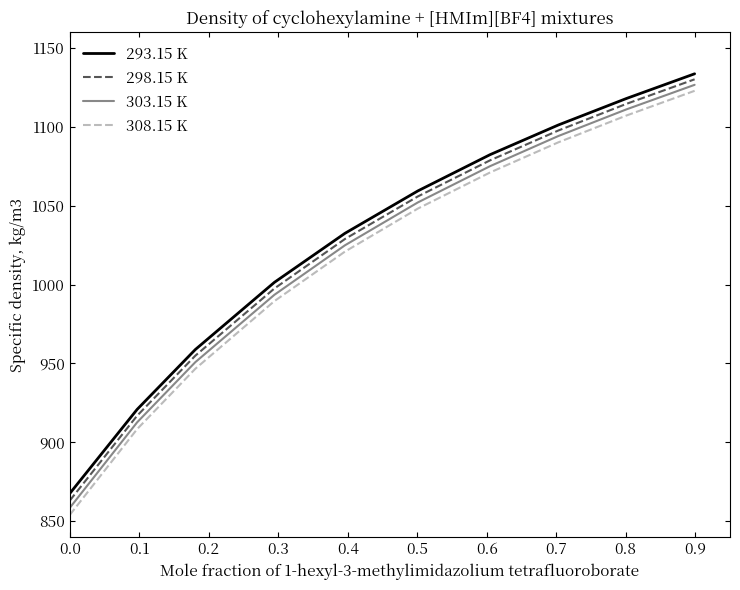

Reading left to right, extract all data points from this chart.

293.15 K: 867.4	920.8	958.8	1001.4	1032.5	1059.4	1082.4	1101.2	1118.0	1133.7
298.15 K: 862.9	916.8	954.9	997.5	1028.9	1055.9	1078.8	1097.7	1114.6	1130.2
303.15 K: 858.3	912.6	950.8	993.5	1024.9	1052.1	1075.1	1094.2	1111.1	1126.7
308.15 K: 853.8	908.3	946.6	989.5	1020.9	1048.2	1071.1	1090.2	1107.2	1122.9